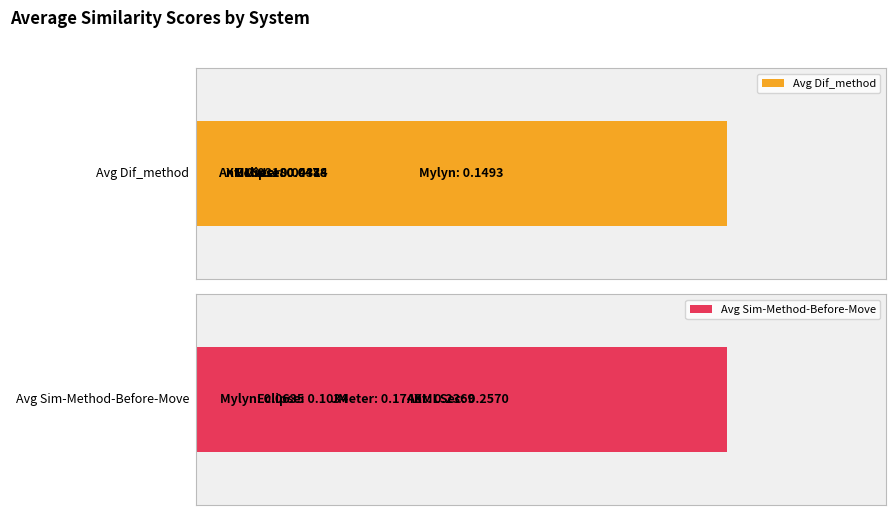

How many groups of bars are there?

5